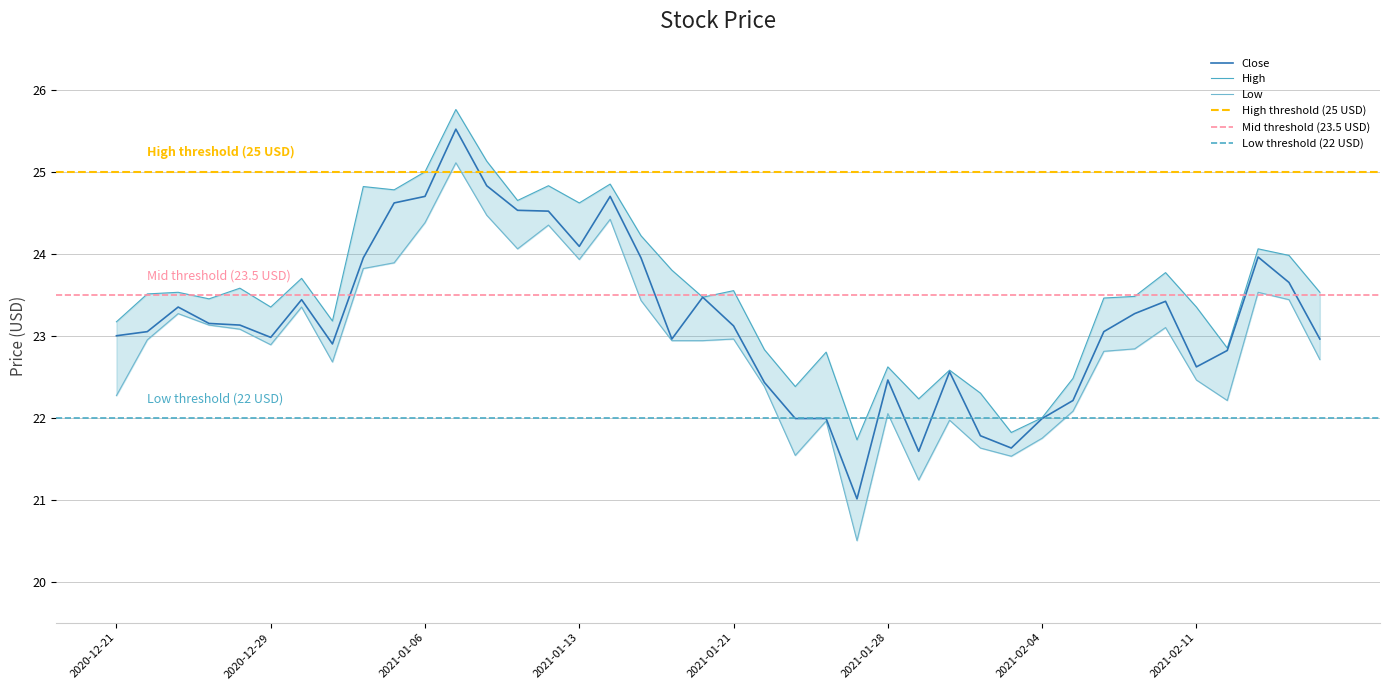

Between 2021-01-04 and 2021-01-21, which is larger?

2021-01-04